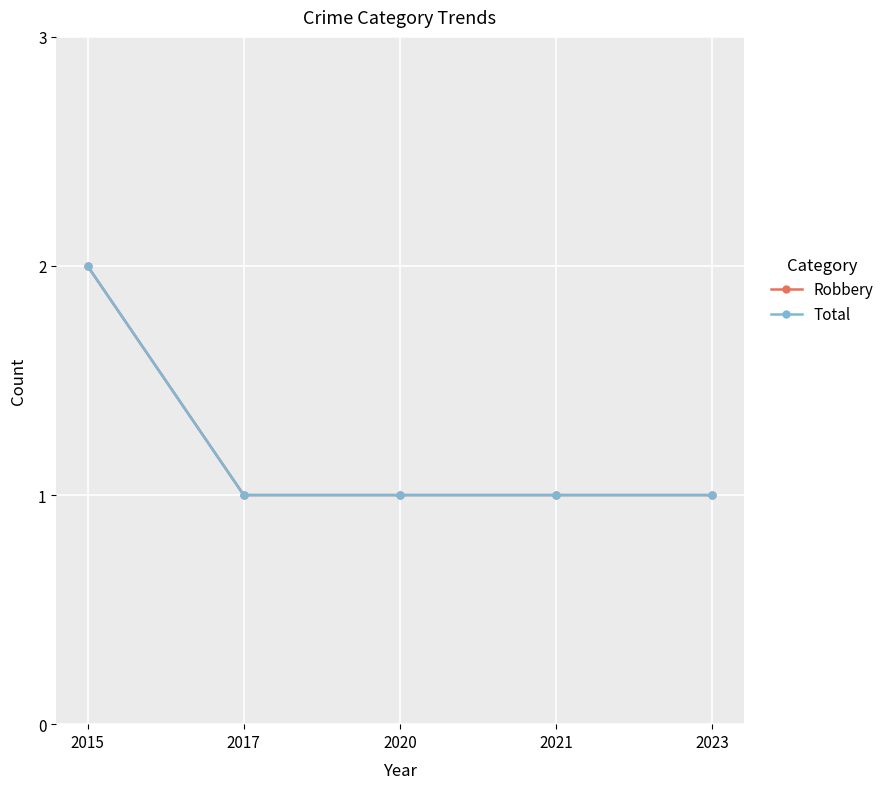

Reading left to right, transcribe all the data shown in this chart.

Robbery: 2	1	1	1	1
Total: 2	1	1	1	1